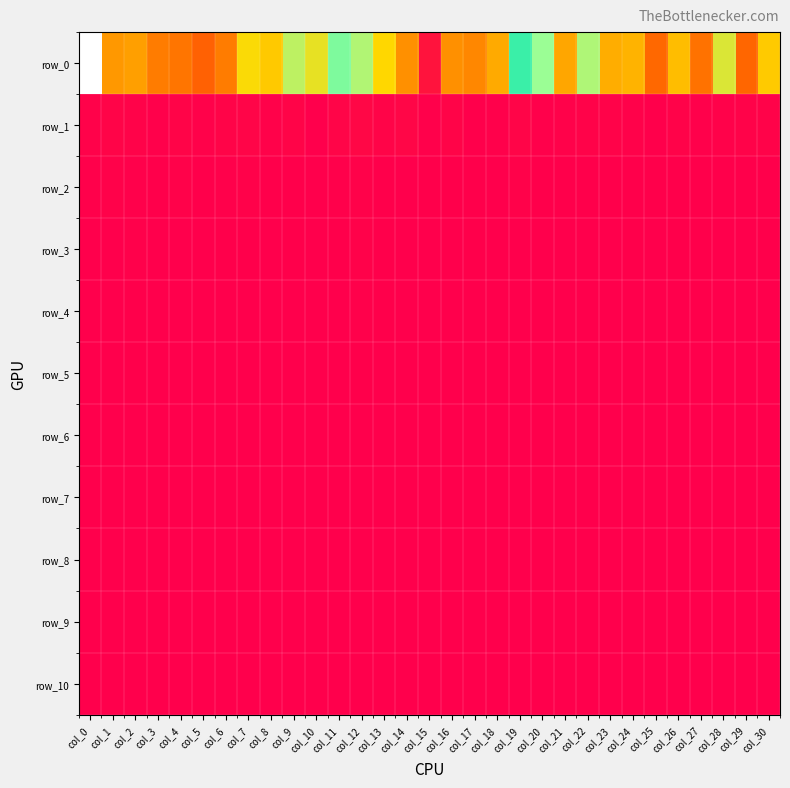

Reading left to right, what are all the values shown in this chart?

row_0: col_0=1051038049.9	col_1=302197422.9	col_2=315812961.4	col_3=252318540.4	col_4=239658155.2	col_5=202240456.9	col_6=251199574.2	col_7=430061292.5	col_8=392712055.1	col_9=555628489.0	col_10=470058458.6	col_11=665233485.7	col_12=580403732.3	col_13=417667926.7	col_14=288494118.3	col_15=42695033.9	col_16=287747237.3	col_17=271803133.9	col_18=336301552.1	col_19=760057183.6	col_20=625676198.8	col_21=329351096.7	col_22=583479693.6	col_23=341926240.8	col_24=352327171.4	col_25=214016318.1	col_26=370200549.8	col_27=232471345.6	col_28=495577453.9	col_29=212124881.2	col_30=395682660.3
row_1: col_0=7413502.0	col_1=11029890.7	col_2=9253928.4	col_3=4317882.5	col_4=11686605.1	col_5=8110690.9	col_6=11667874.6	col_7=14432318.9	col_8=6385190.0	col_9=11034093.0	col_10=2116838.5	col_11=13056278.5	col_12=17261599.0	col_13=10414908.9	col_14=14834016.6	col_15=5179837.2	col_16=11162478.9	col_17=4145152.2	col_18=5091432.1	col_19=14305263.2	col_20=5440758.3	col_21=7855420.7	col_22=8987727.0	col_23=10004400.4	col_24=6577542.1	col_25=4159412.8	col_26=9358651.5	col_27=6271620.6	col_28=6979118.3	col_29=9740489.3	col_30=8942497.4
row_2: col_0=4575112.0	col_1=7106857.6	col_2=4269818.3	col_3=2773427.1	col_4=7021384.5	col_5=2238072.0	col_6=5461502.0	col_7=6397315.0	col_8=4080941.3	col_9=3099314.0	col_10=1994469.8	col_11=5300229.5	col_12=8038524.4	col_13=2767075.6	col_14=2157376.1	col_15=2353242.2	col_16=3082412.7	col_17=4145152.2	col_18=2104412.2	col_19=7933420.2	col_20=2235726.3	col_21=3900429.5	col_22=3148223.8	col_23=3090357.8	col_24=3914753.6	col_25=2712468.6	col_26=3079889.0	col_27=3995516.6	col_28=3441611.1	col_29=3848223.3	col_30=4008908.6
row_3: col_0=1709727.1	col_1=1775093.1	col_2=4269818.3	col_3=1977510.0	col_4=1343515.1	col_5=1888266.1	col_6=2977334.5	col_7=3044439.9	col_8=1232565.0	col_9=2473966.4	col_10=799814.5	col_11=2352419.9	col_12=7340183.9	col_13=2602609.3	col_14=1626510.1	col_15=984936.9	col_16=1464098.6	col_17=2302373.8	col_18=1590777.0	col_19=1887342.7	col_20=1921314.1	col_21=1375132.7	col_22=1867612.0	col_23=1520395.8	col_24=2340257.0	col_25=1392325.0	col_26=3079889.0	col_27=3630312.0	col_28=2004021.2	col_29=2084887.2	col_30=2228648.3
row_4: col_0=1684438.2	col_1=1431415.7	col_2=3007587.3	col_3=1213108.3	col_4=1343515.1	col_5=680838.5	col_6=1423167.7	col_7=1782182.6	col_8=1232565.0	col_9=1521618.2	col_10=435105.7	col_11=1260964.7	col_12=5244926.6	col_13=2282801.2	col_14=1136695.6	col_15=782656.8	col_16=1464098.6	col_17=1163161.6	col_18=893284.2	col_19=1080736.6	col_20=1165814.1	col_21=1375132.7	col_22=994821.4	col_23=854927.2	col_24=1423794.2	col_25=758107.4	col_26=2086004.0	col_27=2360191.7	col_28=1094538.5	col_29=1282562.1	col_30=1482025.4
row_5: col_0=1375356.3	col_1=697970.4	col_2=2537110.4	col_3=1213108.3	col_4=1286748.9	col_5=680838.5	col_6=1032311.9	col_7=1782182.6	col_8=816762.1	col_9=1007005.9	col_10=335478.7	col_11=738750.1	col_12=3232533.3	col_13=1827085.8	col_14=1011401.1	col_15=441327.6	col_16=970487.1	col_17=1163161.6	col_18=706964.4	col_19=848438.6	col_20=865728.3	col_21=1319788.0	col_22=994821.4	col_23=740806.5	col_24=1133303.5	col_25=454016.8	col_26=1175885.6	col_27=1526093.7	col_28=1094538.5	col_29=1123131.8	col_30=1137771.3
row_6: col_0=1063828.0	col_1=555960.5	col_2=1316468.6	col_3=856328.0	col_4=737783.0	col_5=645310.0	col_6=878276.5	col_7=1536737.3	col_8=816762.1	col_9=1007005.9	col_10=267884.8	col_11=715088.8	col_12=1337474.4	col_13=905780.6	col_14=497659.4	col_15=441327.6	col_16=664460.7	col_17=703427.1	col_18=484279.1	col_19=477739.1	col_20=600846.9	col_21=1175063.5	col_22=968357.1	col_23=399695.5	col_24=834992.5	col_25=274577.7	col_26=724235.9	col_27=949432.6	col_28=838247.8	col_29=754790.7	col_30=780994.0
row_7: col_0=869683.3	col_1=336628.8	col_2=894991.9	col_3=856328.0	col_4=326584.3	col_5=499987.1	col_6=749441.7	col_7=934443.6	col_8=485342.8	col_9=505289.2	col_10=267884.8	col_11=399287.4	col_12=1337474.4	col_13=765506.4	col_14=396092.3	col_15=416751.8	col_16=575713.1	col_17=703427.1	col_18=305191.2	col_19=391007.9	col_20=412476.7	col_21=589862.9	col_22=572376.3	col_23=235336.9	col_24=288612.1	col_25=221974.8	col_26=680204.5	col_27=741746.4	col_28=383888.6	col_29=619358.7	col_30=558763.2
row_8: col_0=745247.4	col_1=220775.4	col_2=551192.8	col_3=585431.8	col_4=326584.3	col_5=499987.1	col_6=669349.0	col_7=794976.9	col_8=485342.8	col_9=449820.1	col_10=261216.9	col_11=274973.7	col_12=742554.3	col_13=465861.5	col_14=329145.5	col_15=340625.6	col_16=424648.2	col_17=703427.1	col_18=275224.5	col_19=295143.3	col_20=343548.4	col_21=589862.9	col_22=451848.5	col_23=235336.9	col_24=288612.1	col_25=174538.6	col_26=511824.9	col_27=694504.7	col_28=295655.0	col_29=565932.0	col_30=453106.4
row_9: col_0=630026.7	col_1=208590.0	col_2=551192.8	col_3=514174.3	col_4=222242.9	col_5=403168.3	col_6=513365.9	col_7=405091.2	col_8=485342.8	col_9=372644.3	col_10=235628.8	col_11=223936.3	col_12=742554.3	col_13=455978.4	col_14=252526.2	col_15=334250.9	col_16=406194.7	col_17=474868.6	col_18=243126.4	col_19=262793.8	col_20=281298.2	col_21=542714.8	col_22=451848.5	col_23=206064.2	col_24=288612.1	col_25=174538.6	col_26=283043.5	col_27=675612.0	col_28=220314.8	col_29=418049.9	col_30=382659.8
row_10: col_0=481629.4	col_1=131067.8	col_2=440417.5	col_3=466736.5	col_4=222242.9	col_5=380157.6	col_6=483854.2	col_7=318749.2	col_8=289411.2	col_9=304301.4	col_10=207421.0	col_11=192887.1	col_12=640411.1	col_13=296648.5	col_14=201555.9	col_15=281648.6	col_16=226872.1	col_17=474868.6	col_18=152269.5	col_19=243880.4	col_20=200621.5	col_21=428618.7	col_22=405483.6	col_23=202683.8	col_24=268866.7	col_25=162221.8	col_26=283043.5	col_27=594674.9	col_28=175919.8	col_29=401200.7	col_30=318678.8